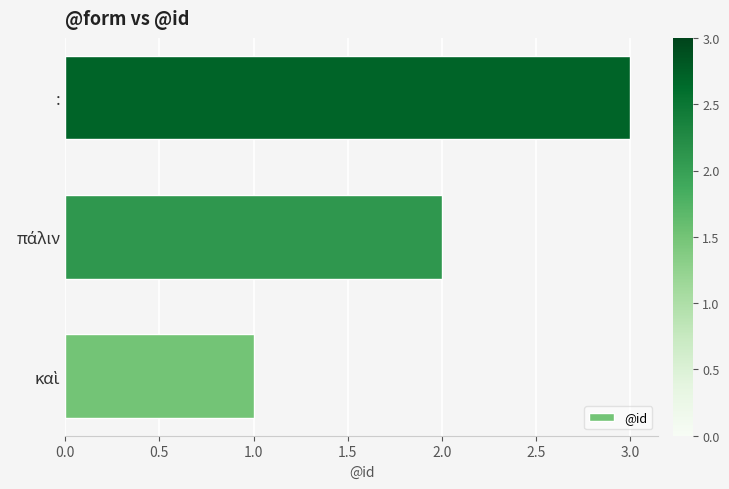

What is the greatest value displayed?

3